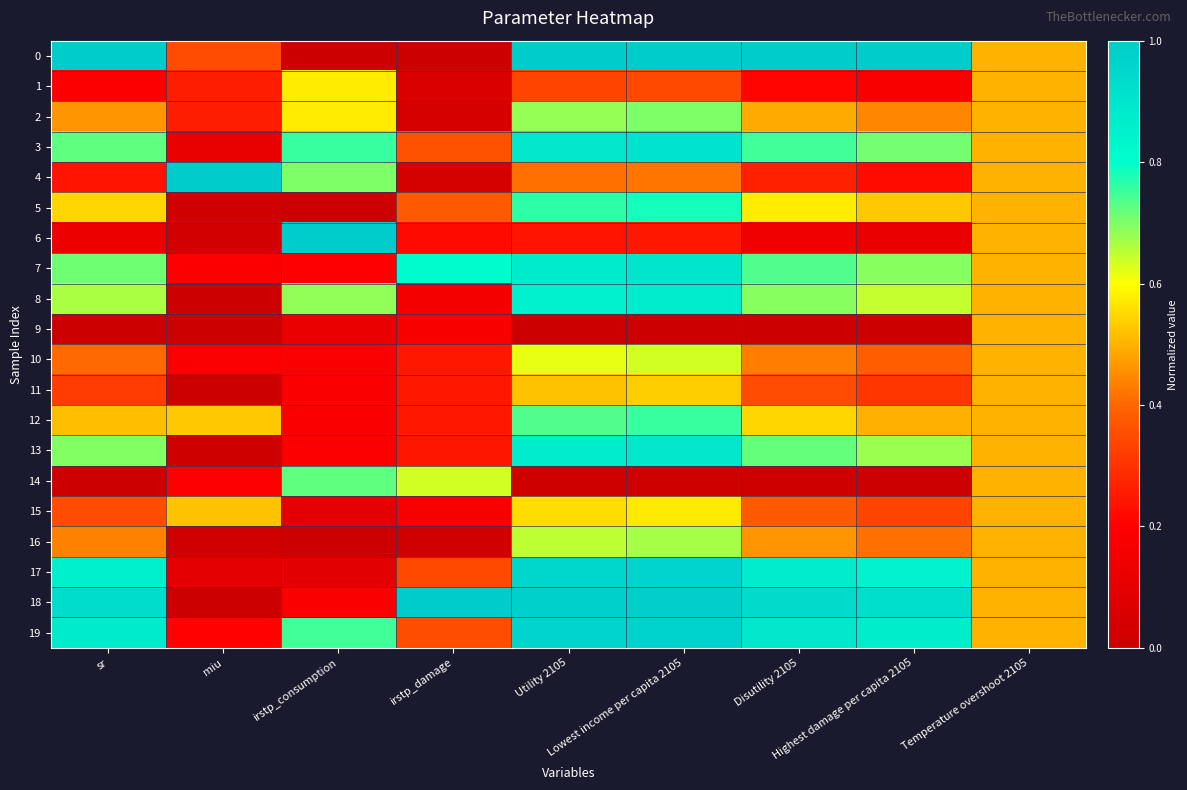

Which has a higher value, miu or Lowest income per capita 2105?

Lowest income per capita 2105